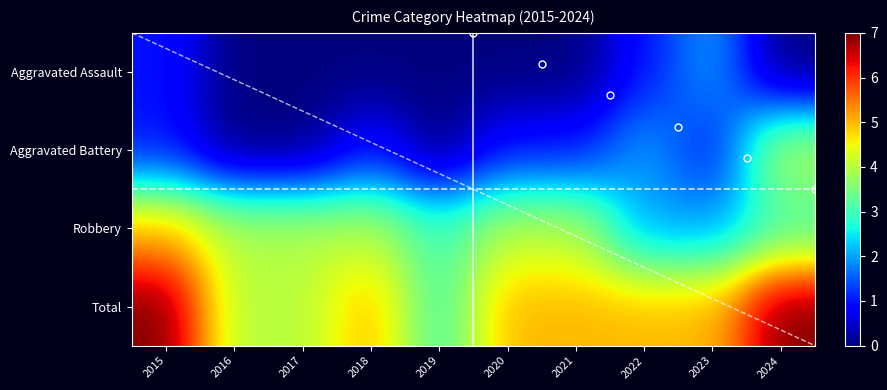

The value of Aggravated Battery at 2024 is 2. True or false?

False